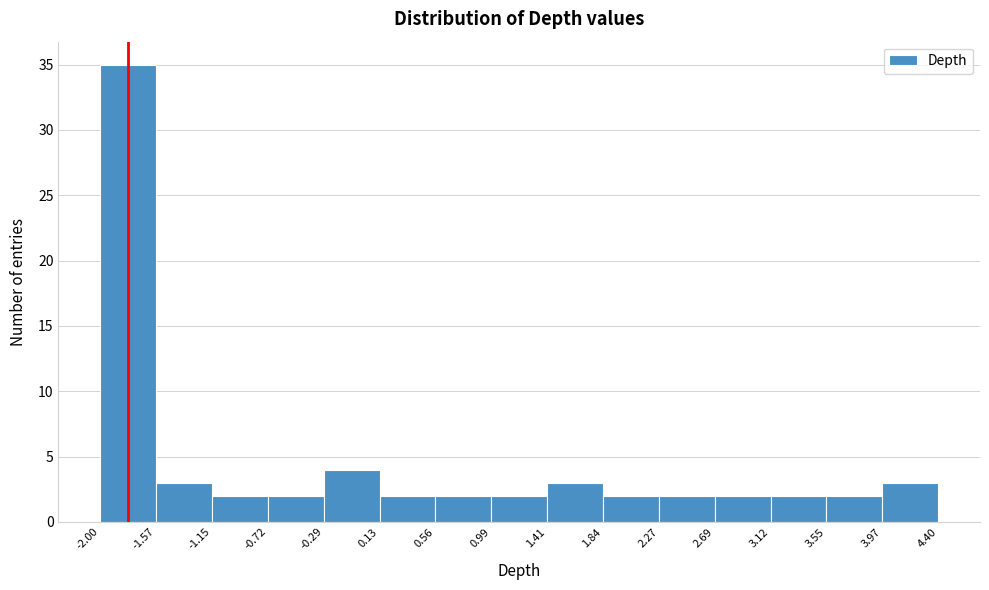

Reading left to right, list every bar in this chart as the range it spans on the x-axis followed by its height. The values are not printed on the chart, so give them approximately, as read against the axis.

-2.00 to -1.57: 35
-1.57 to -1.15: 3
-1.15 to -0.72: 2
-0.72 to -0.29: 2
-0.29 to 0.13: 4
0.13 to 0.56: 2
0.56 to 0.99: 2
0.99 to 1.41: 2
1.41 to 1.84: 3
1.84 to 2.27: 2
2.27 to 2.69: 2
2.69 to 3.12: 2
3.12 to 3.55: 2
3.55 to 3.97: 2
3.97 to 4.40: 3